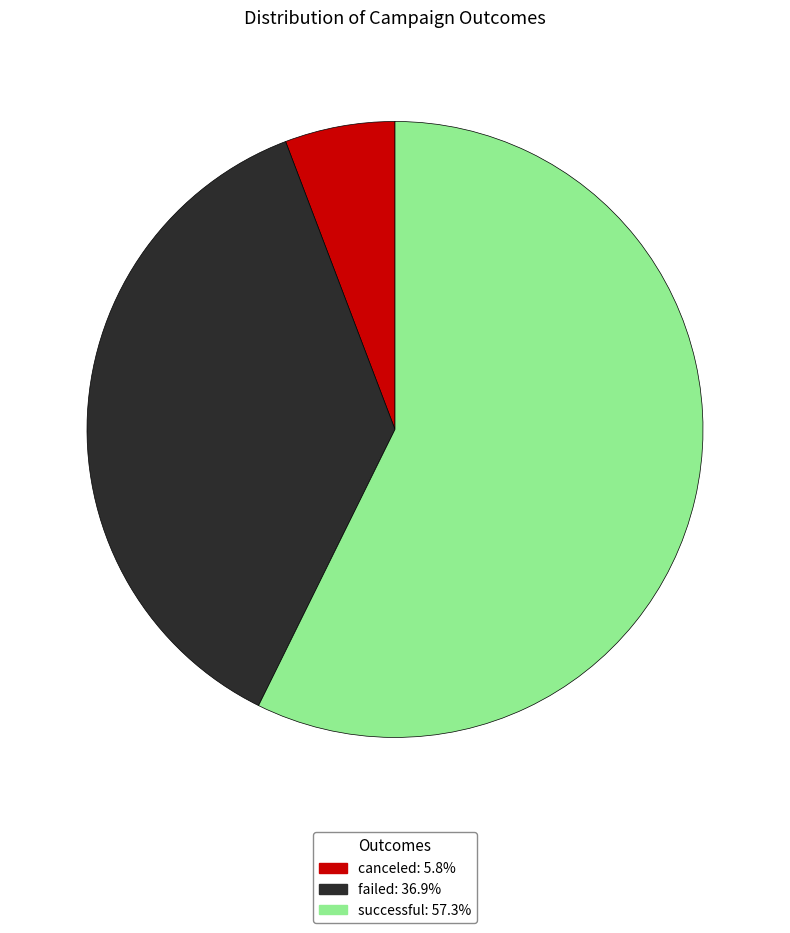

True or false: canceled accounts for 12% of the total.

False